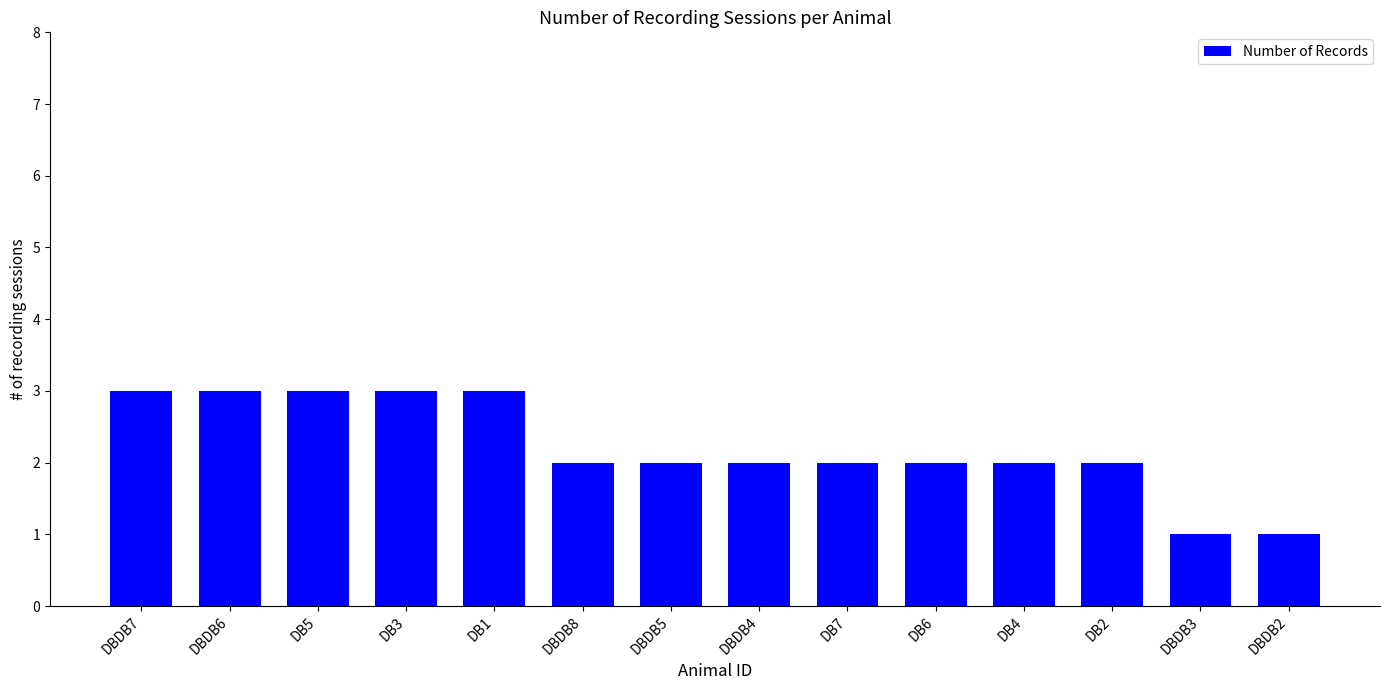

What is the value of the 6th bar from the left?

2